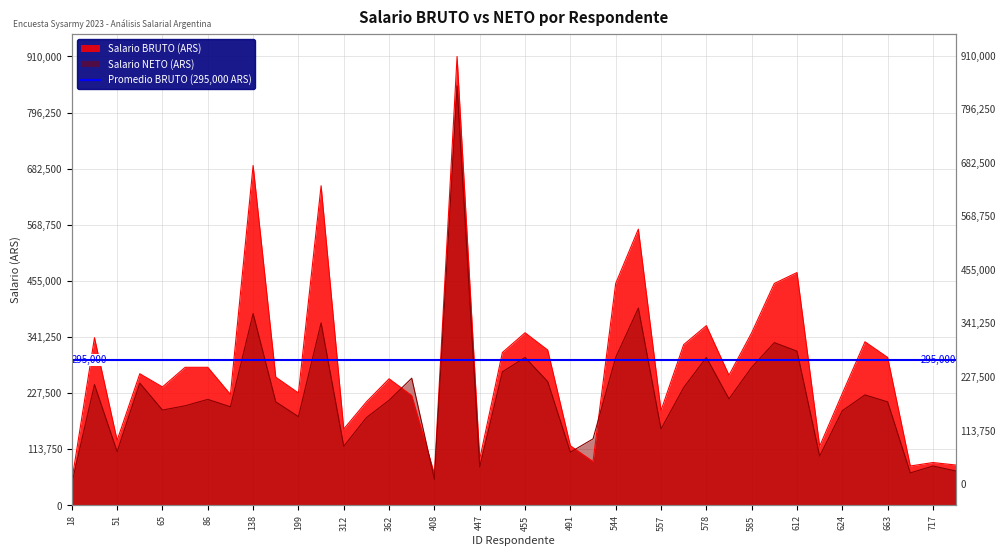

What is the approximate value of Salario BRUTO at 557?

192224